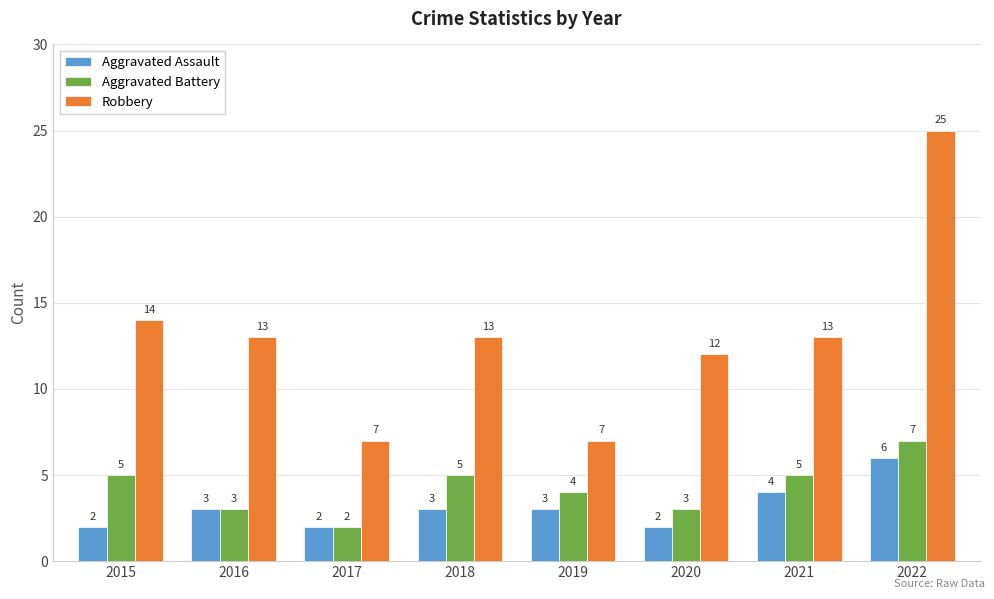

What is the maximum value for Aggravated Battery?

7